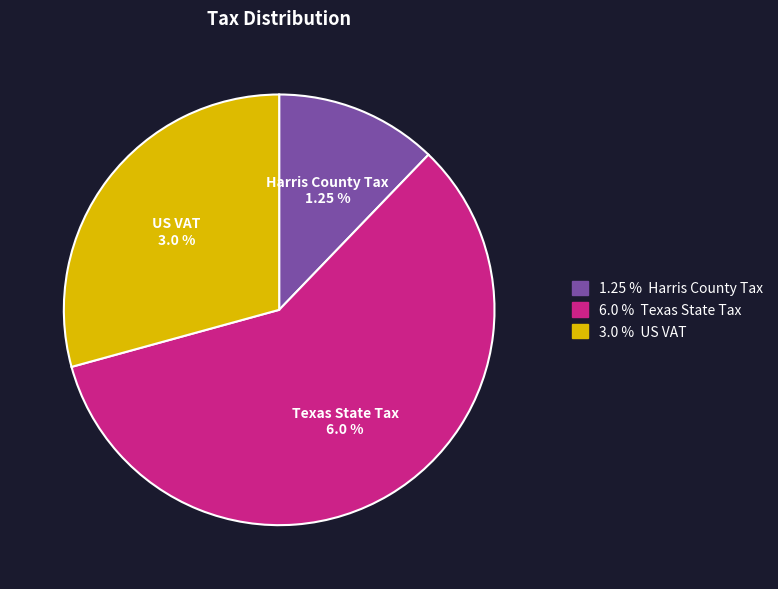

Rank the categories by value from highest to lowest.

Texas State Tax, US VAT, Harris County Tax